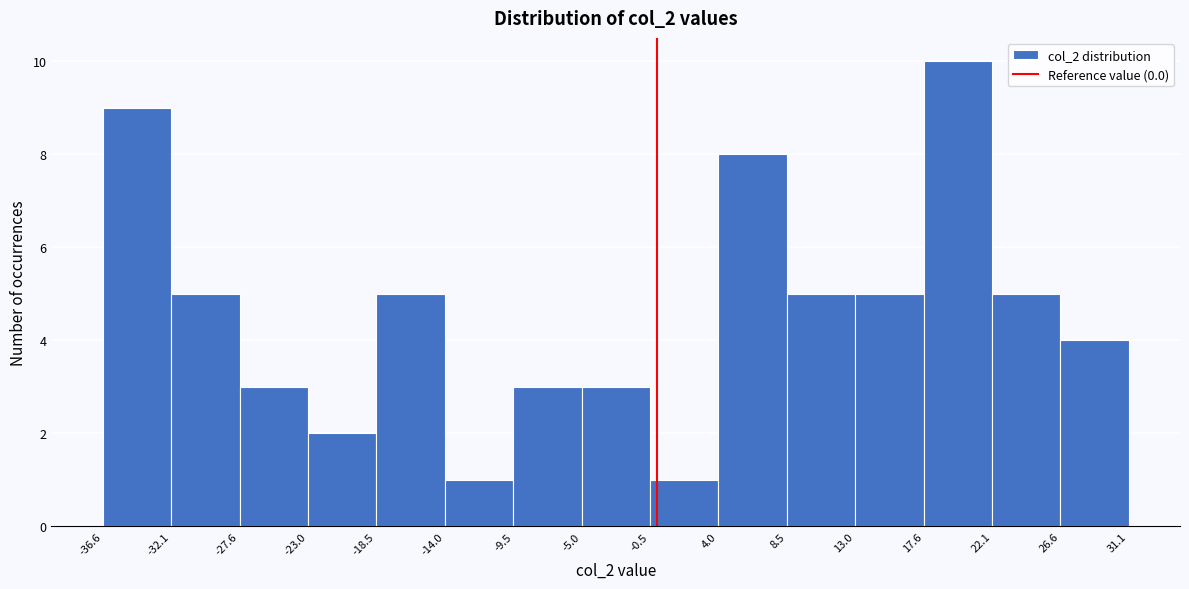

Over which range of the x-axis is the bar tallest?

17.6 to 22.1